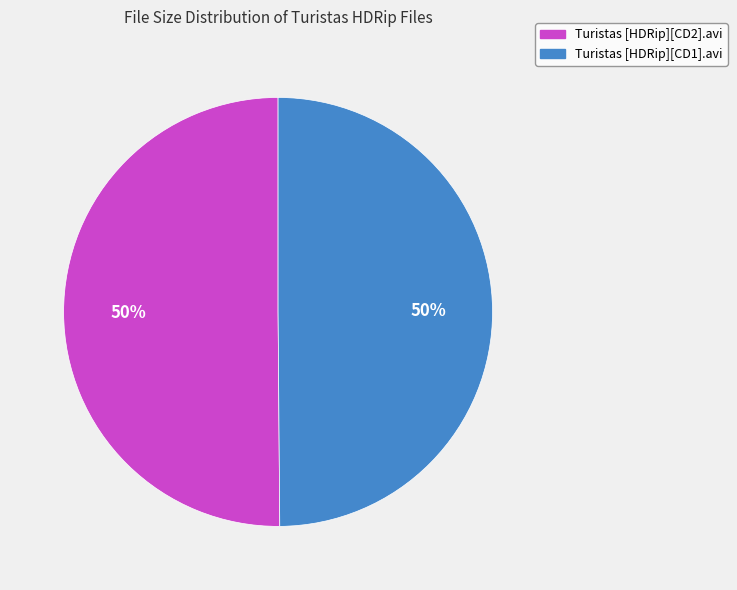

What percentage is the Turistas [HDRip][CD1].avi slice, to the nearest percent?

50%